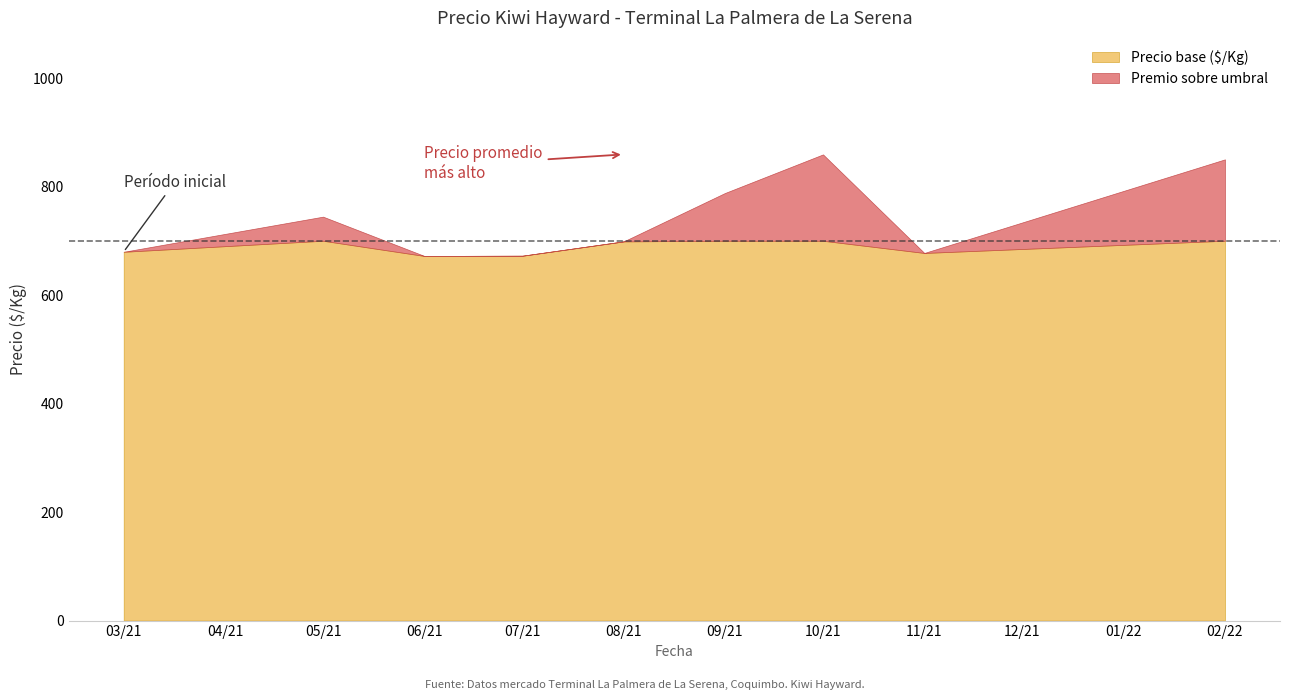

Where is the first local maximum for Precio promedio ponderado?

2021-05-05